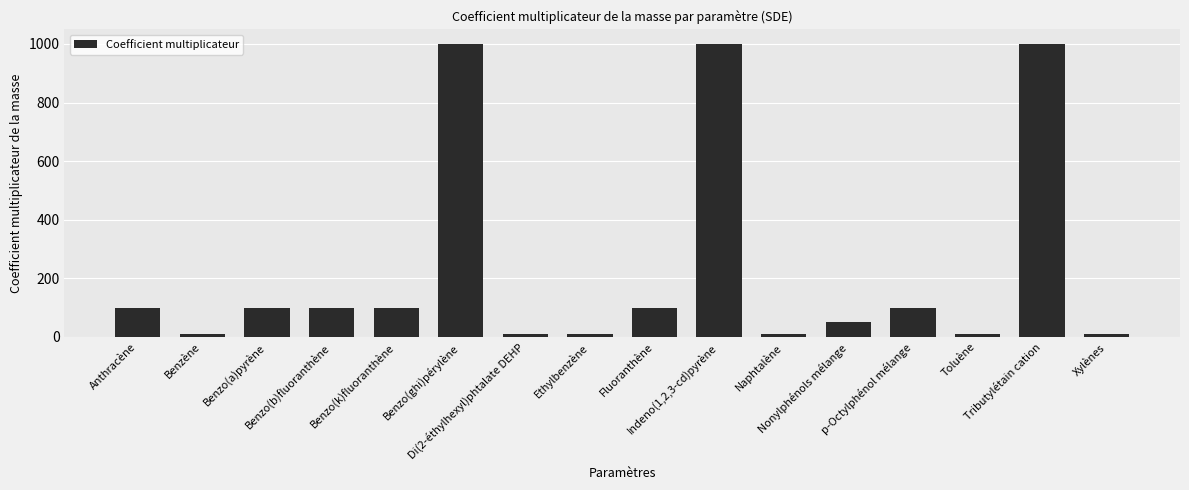

Count the number of data series in this chart.

1